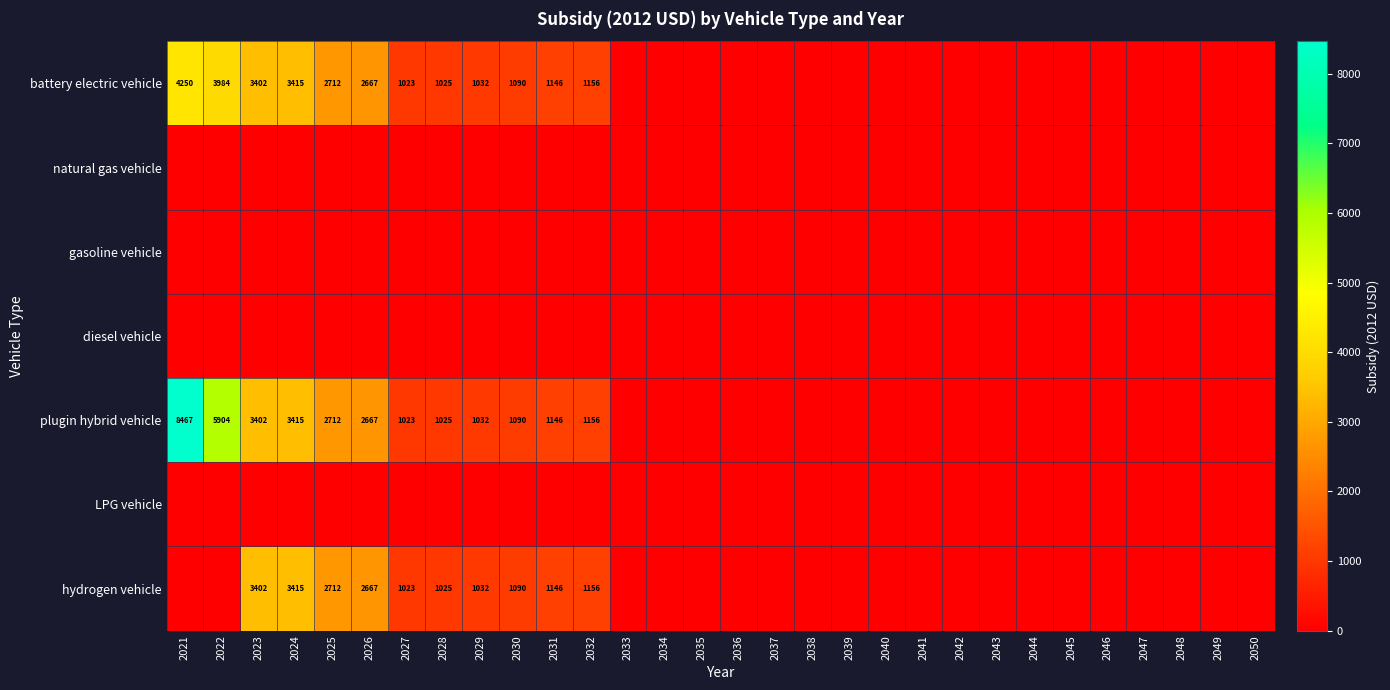

What is the difference between the battery electric vehicle values at 2027 and 2021?

3227